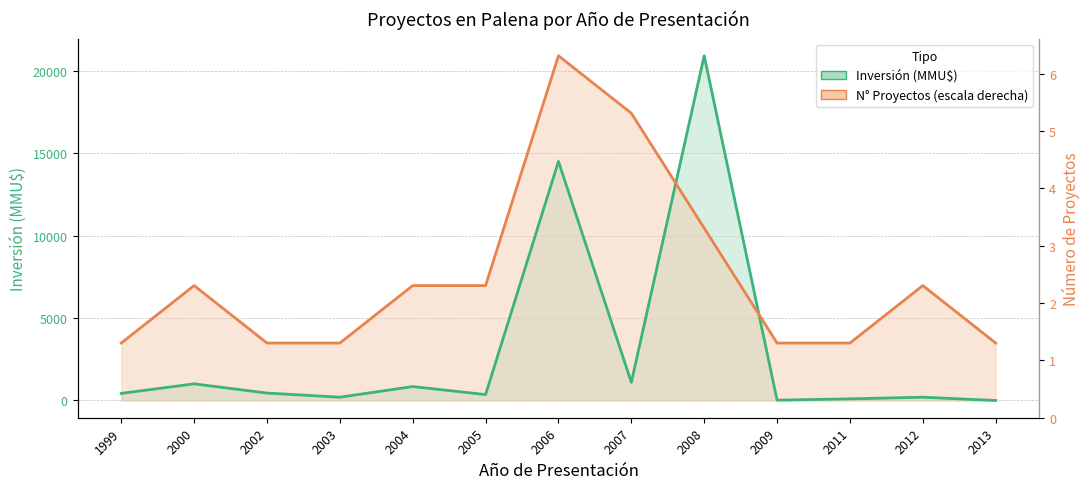

True or false: Inversión (MMU$) has more than 1 points higher than both neighbors.

True